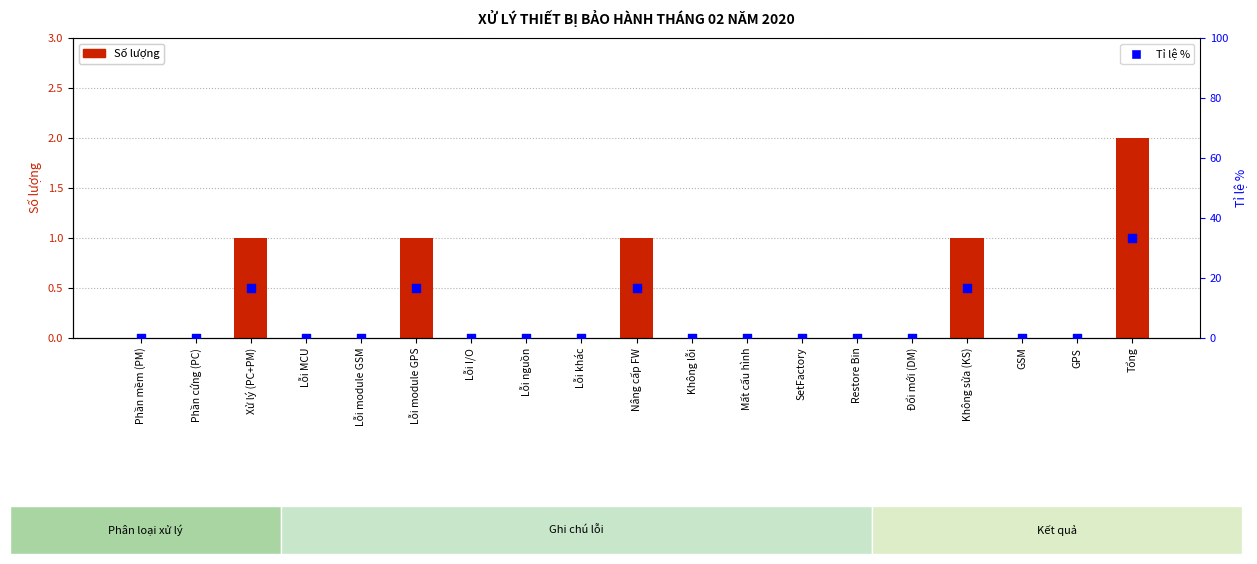

At how many categories does at least one series exceed 22?

1